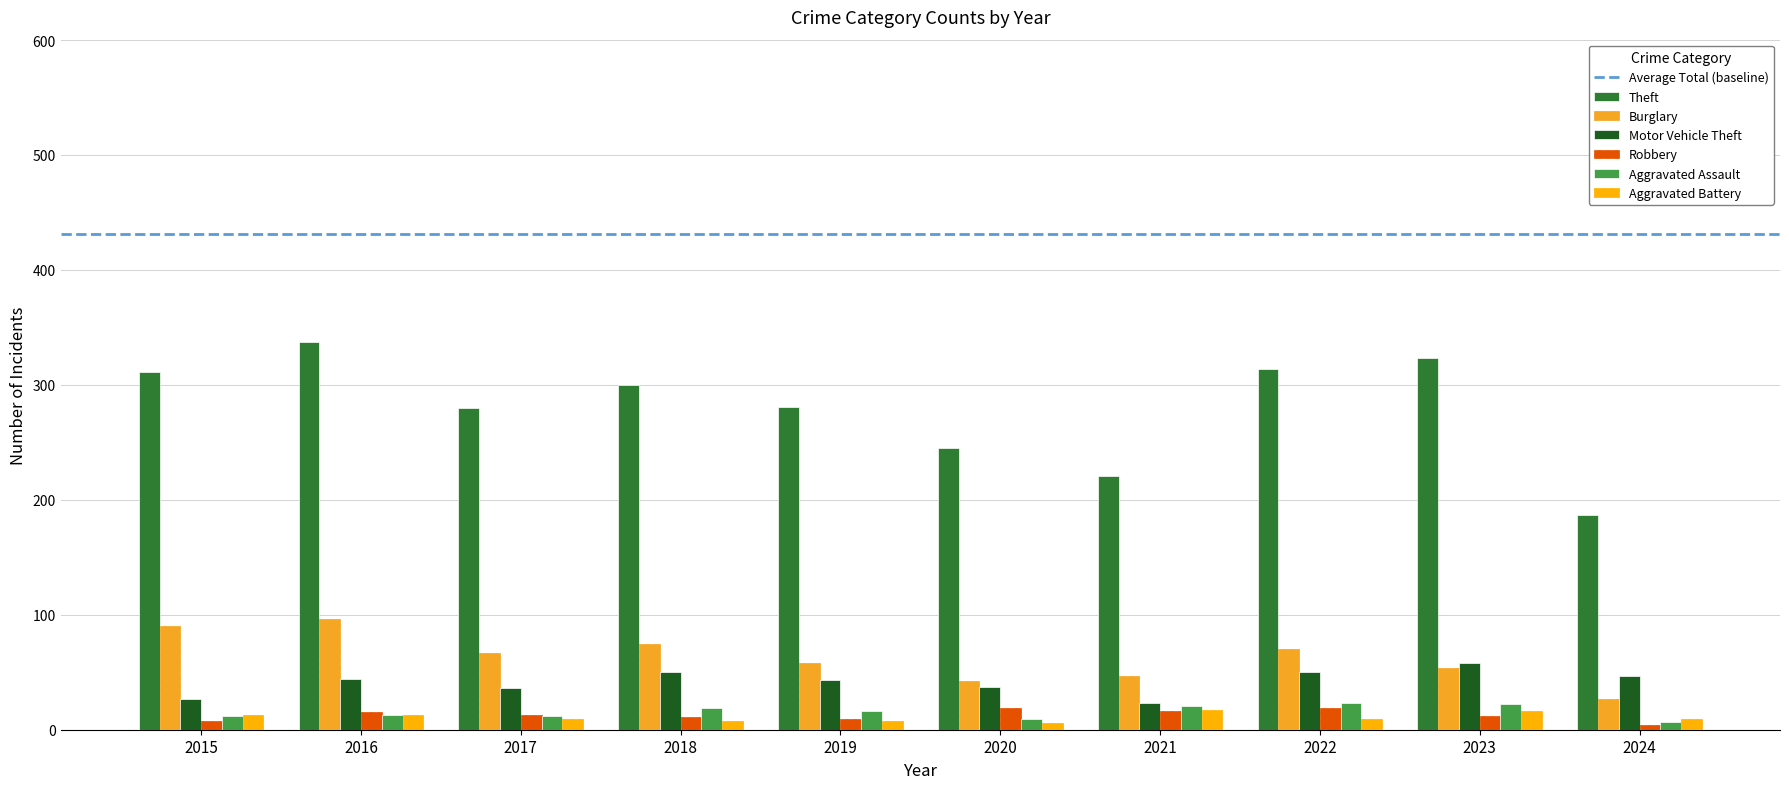

Count the number of categories in the chart.

10